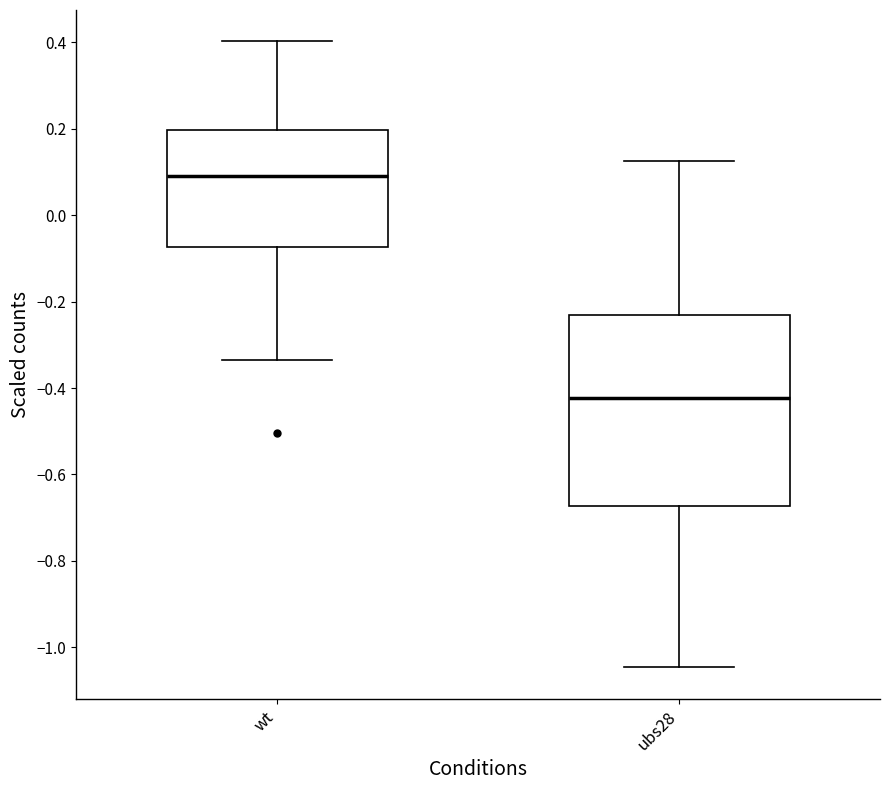

Which box's median line is the lowest?

ubs28